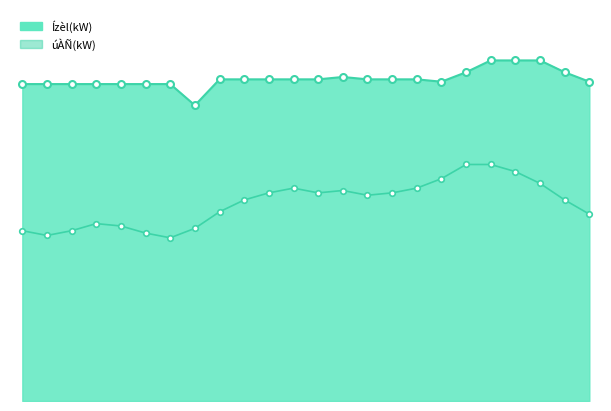

Reading right to left, extract all data points from this chart.

Ízèl(kW)_line: 23=135	22=139	21=144	20=144	19=144	18=139	17=135	16=136	15=136	14=136	13=137	12=136	11=136	10=136	9=136	8=136	7=125	6=134	5=134	4=134	3=134	2=134	1=134	0=134
úÀÑ(kW)_line: 23=79	22=85	21=92	20=97	19=100	18=100	17=94	16=90	15=88	14=87	13=89	12=88	11=90	10=88	9=85	8=80	7=73	6=69	5=71	4=74	3=75	2=72	1=70	0=72